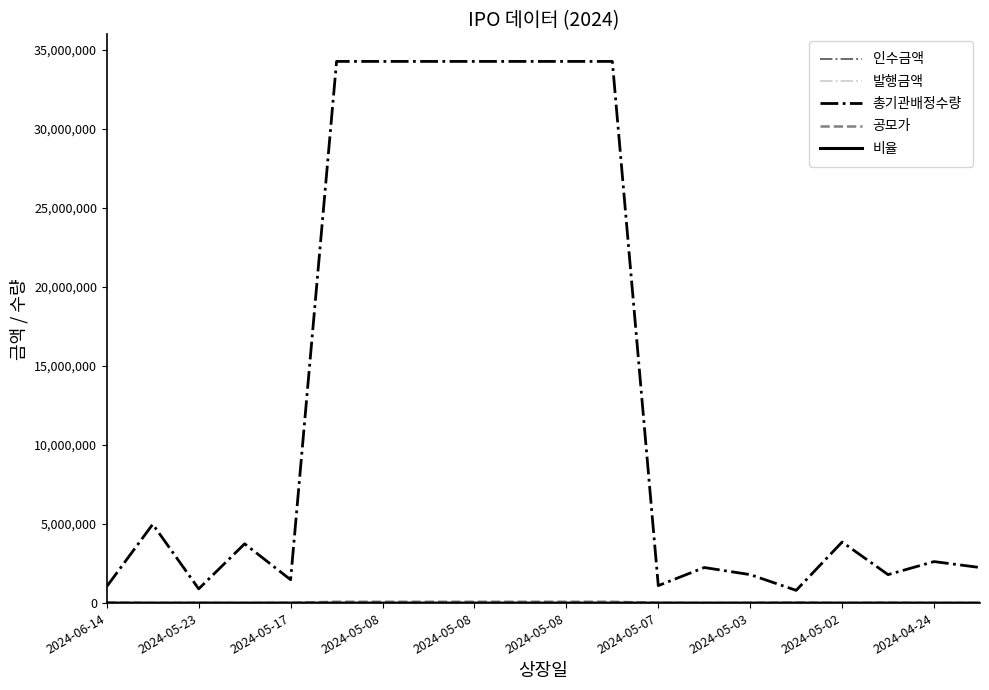

Which series has the largest total across all categories?

총기관배정수량